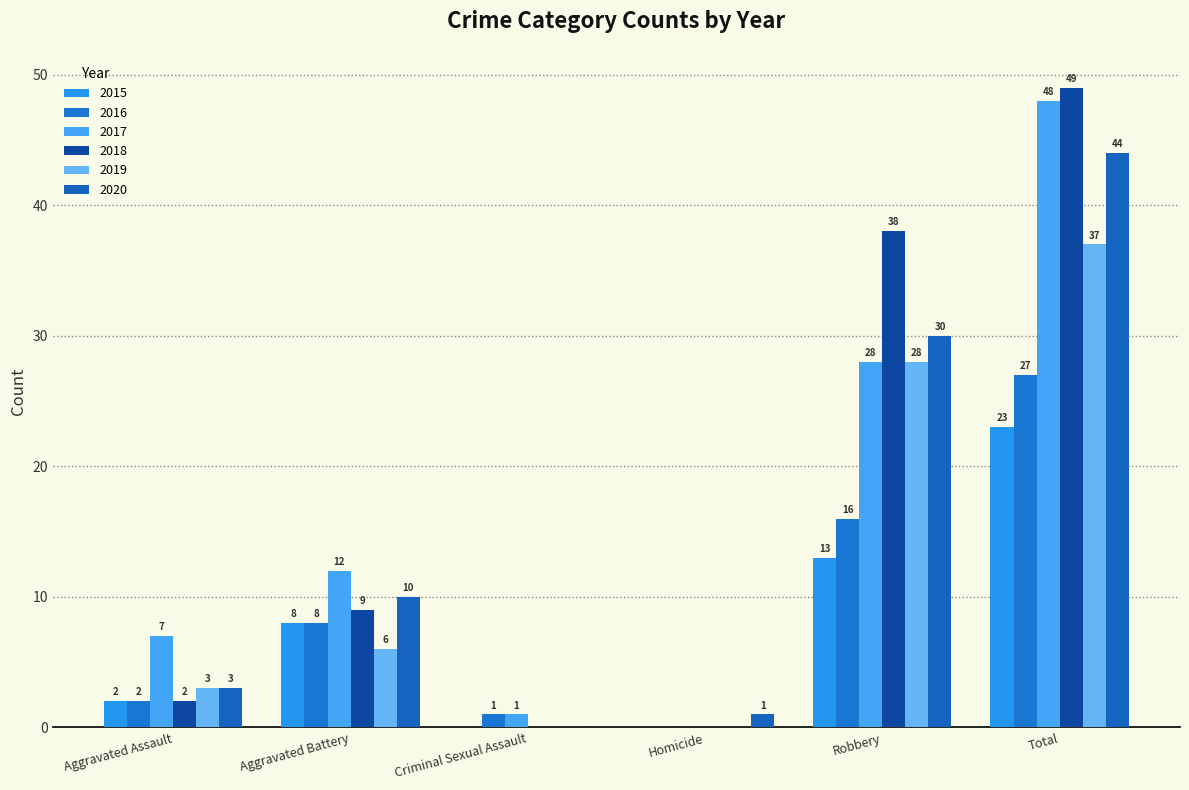

Is it true that 2020 equals 14 at Aggravated Battery?

False